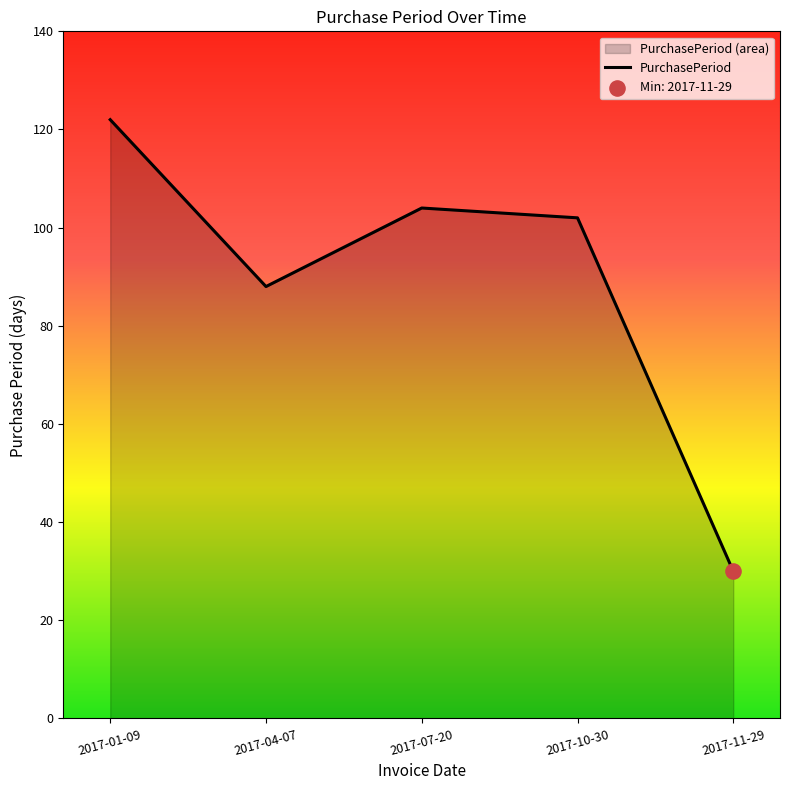

Between 2017-01-09 and 2017-11-29, which is larger?

2017-01-09